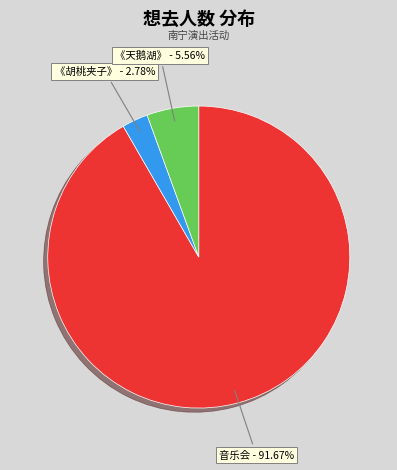

Is there a majority slice in this chart?

Yes